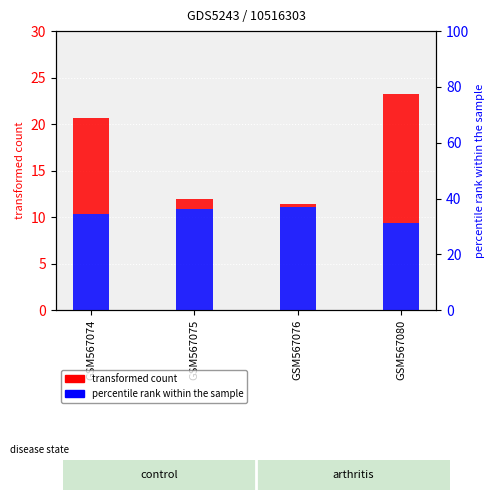

Is it true that col_1 (percentile rank within the sample) equals 3.0 at GSM567075?

False